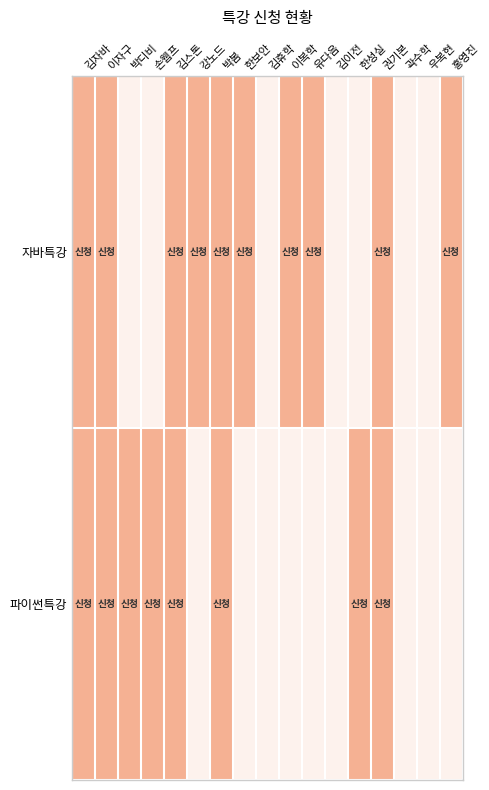

Between 유다음 and 우복현, which is larger?

유다음